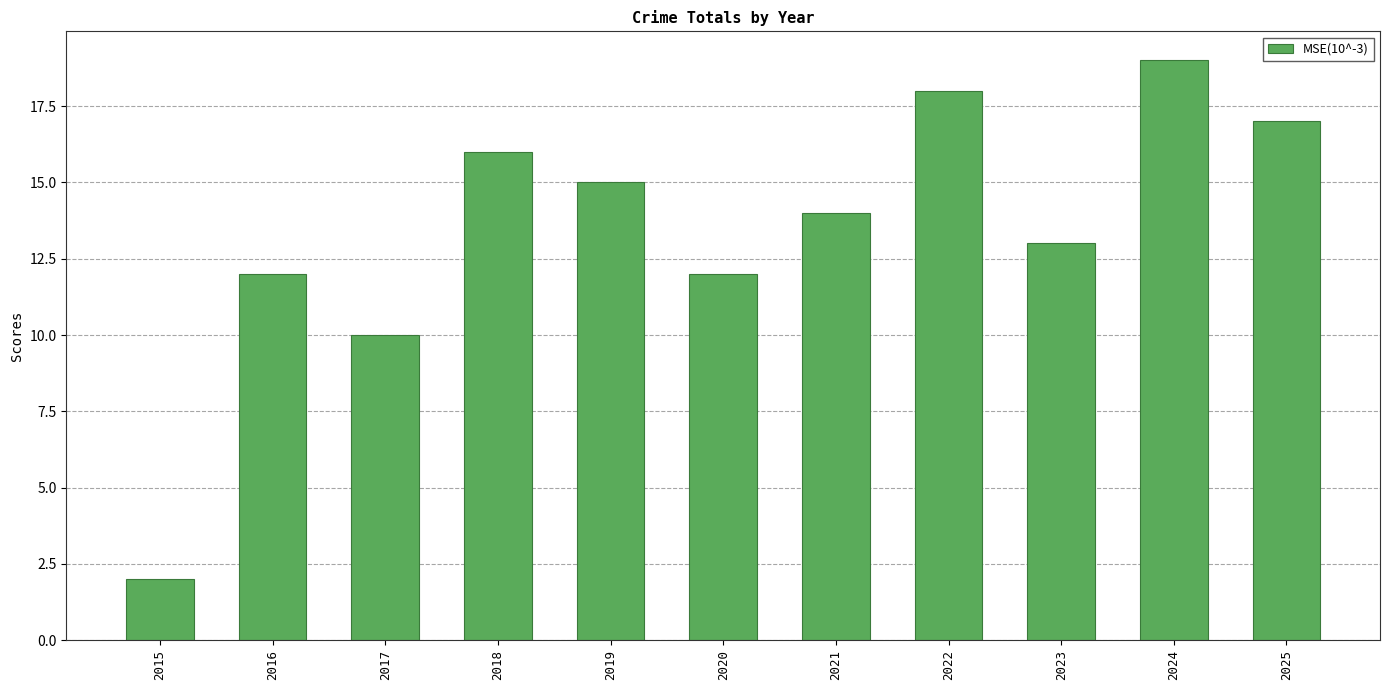

What is the value of the 9th bar from the left?

13